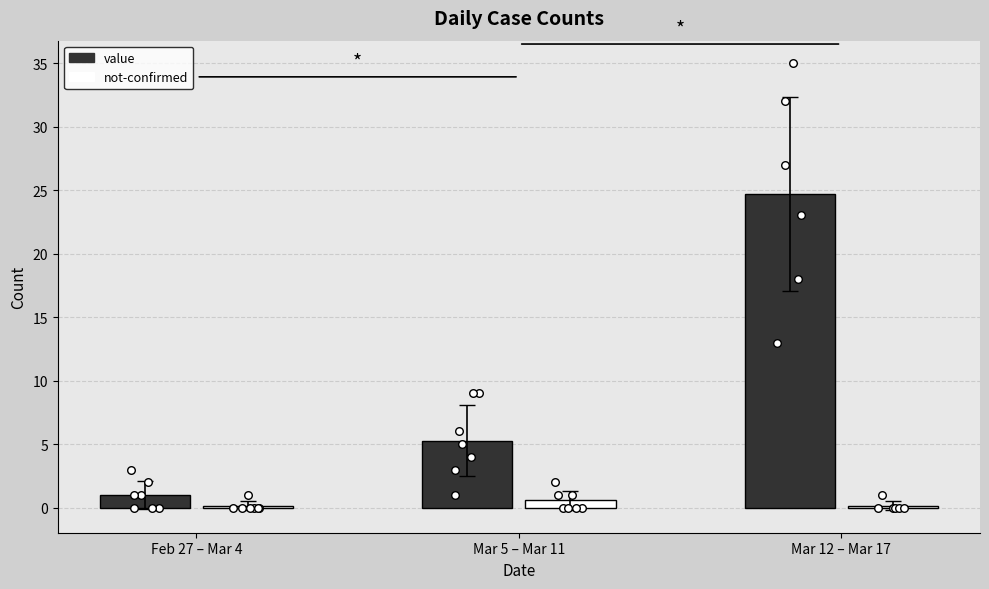

Which series has the largest total across all categories?

value